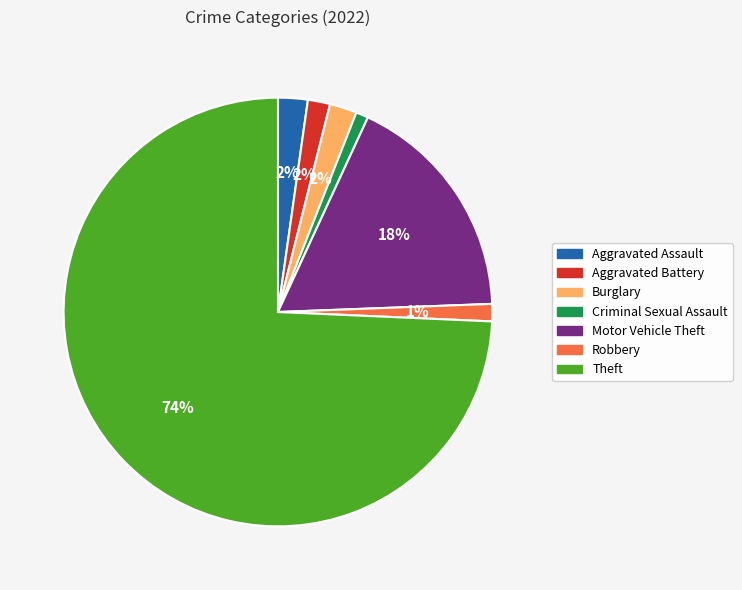

What percentage is the Burglary slice, to the nearest percent?

2%